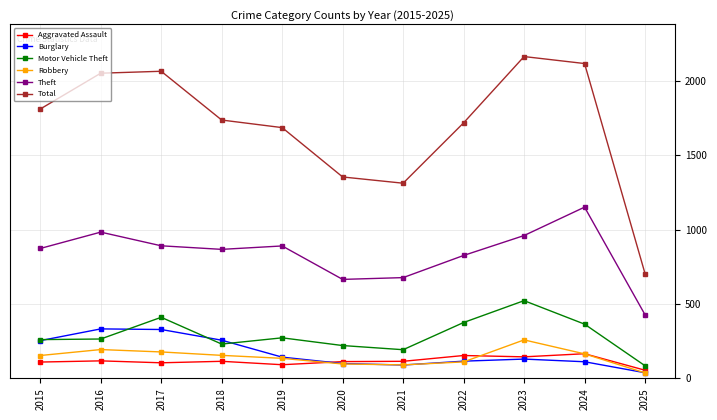

At how many categories does at least one series exceed 1661?

8